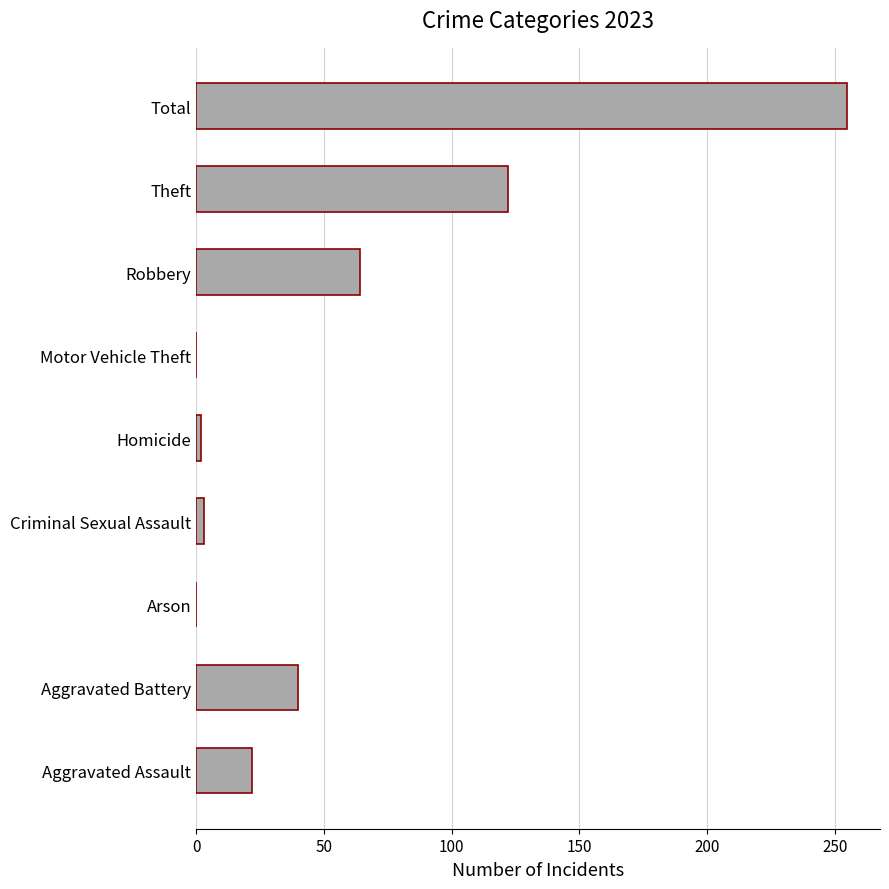

True or false: the data shows 122 at Theft.

True